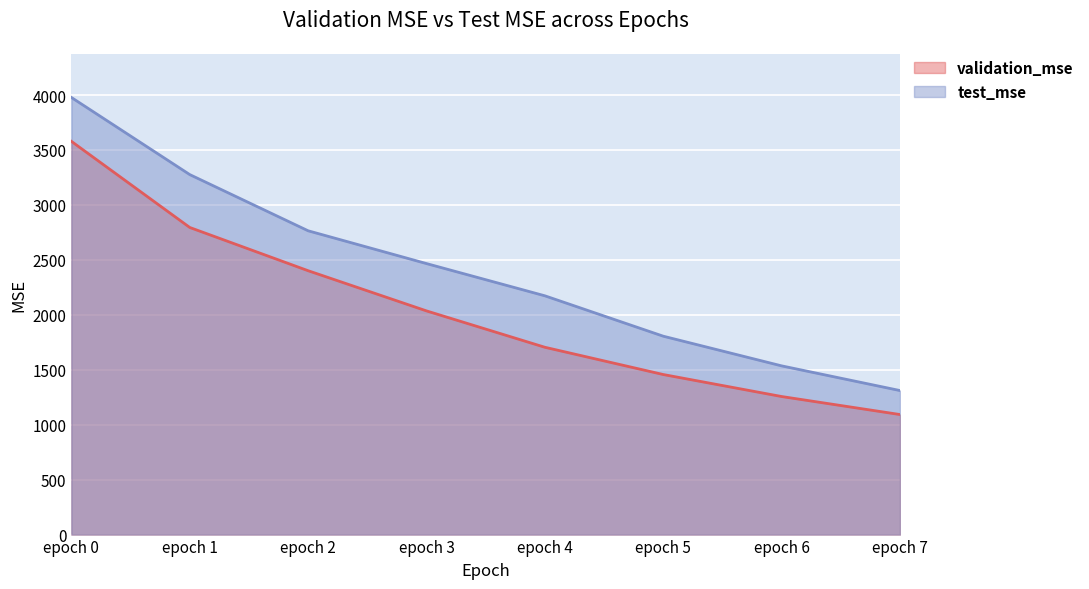

How many lines are shown in the chart?

2